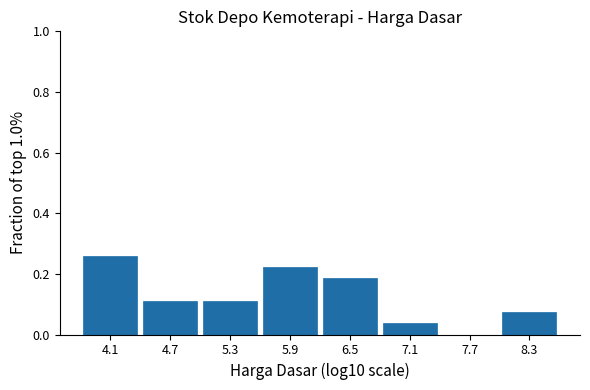

What is the height of the bar covering 5.6 to 6.2 on the x-axis? Neither the bar edges nor the heights are printed on the chart, so give them approximately, as read against the axes.

0.22